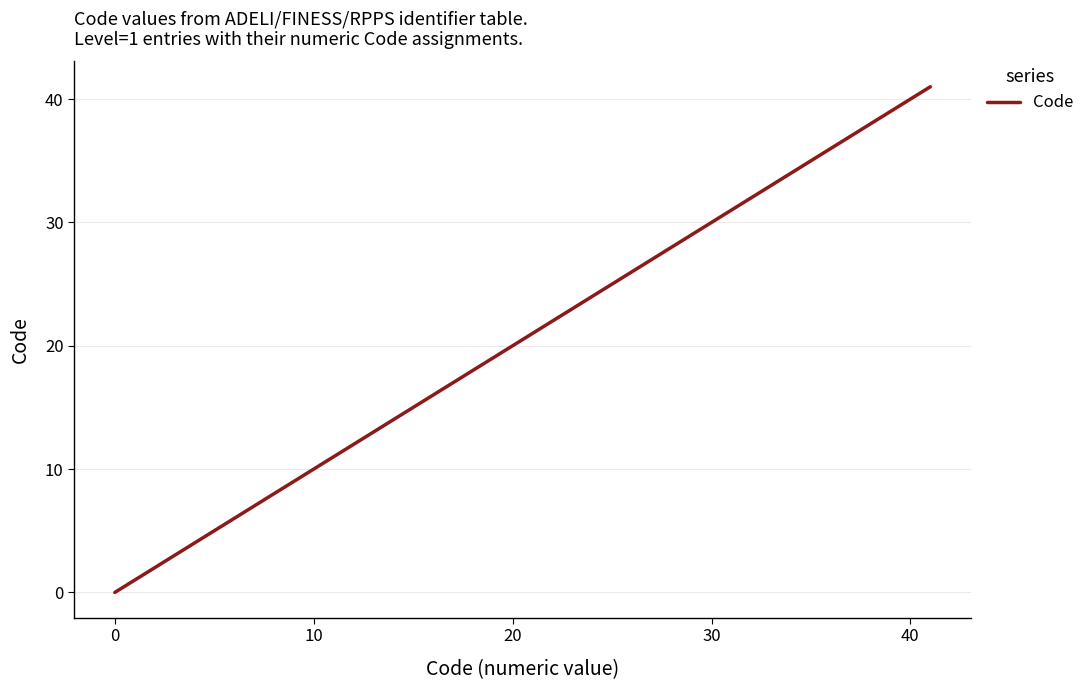

What is the sum of all values?

102